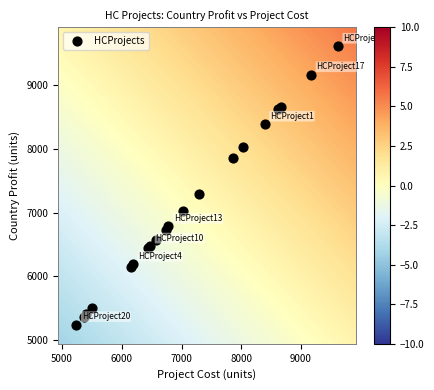

What Y value in the scatter plot is closest to 7426?

7291